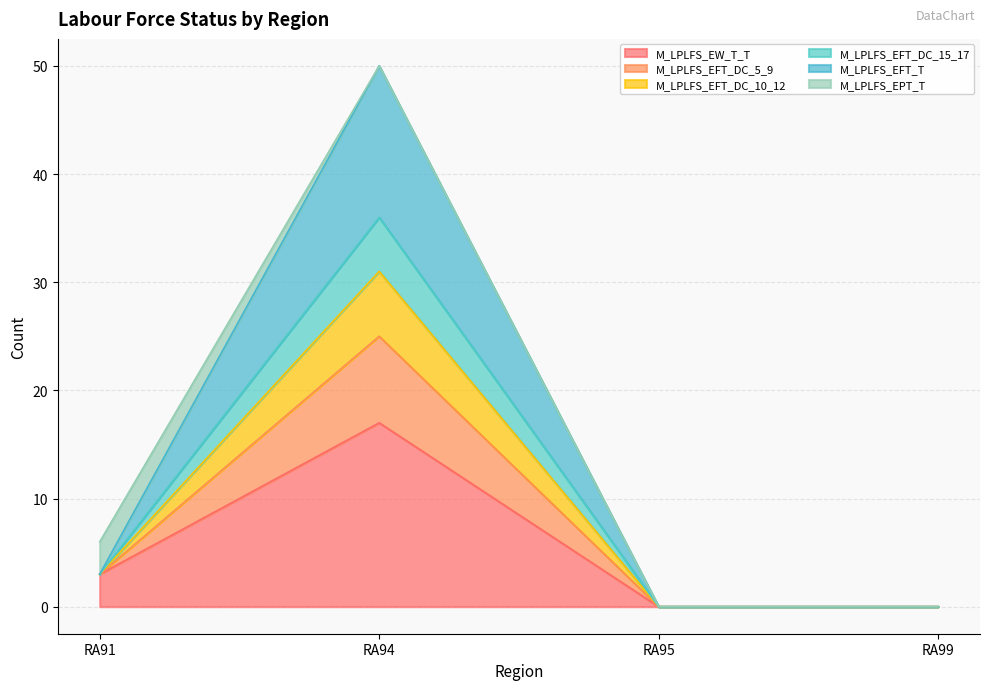

The value of M_LPLFS_EFT_T at RA91 is 2. True or false?

False